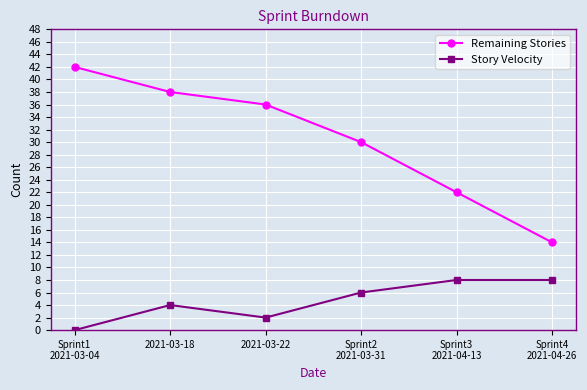

Which series changed the most between 2021-03-22 and Sprint3
2021-04-13?

Remaining Stories